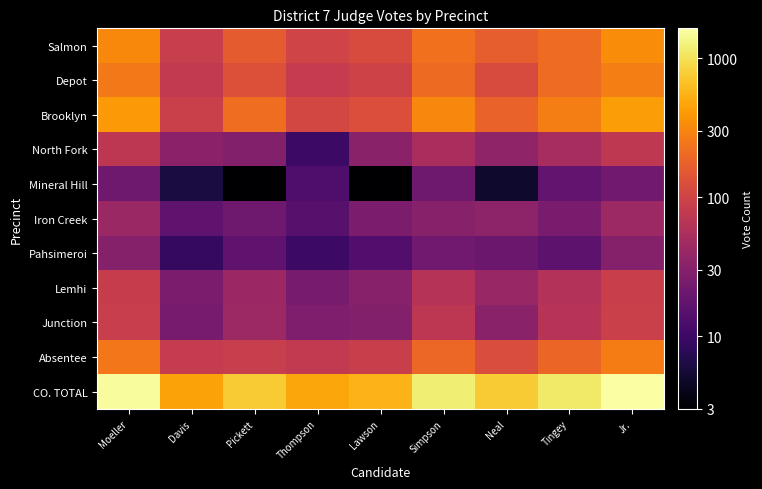

What is the minimum value shown in the chart?

3